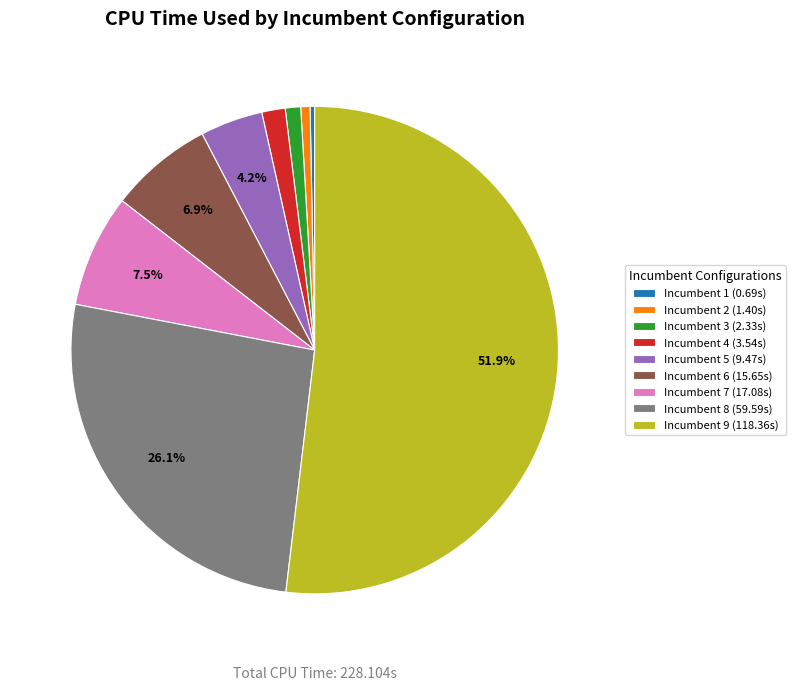

Which slice represents more than half of the pie?

Incumbent 9 (118.36s)